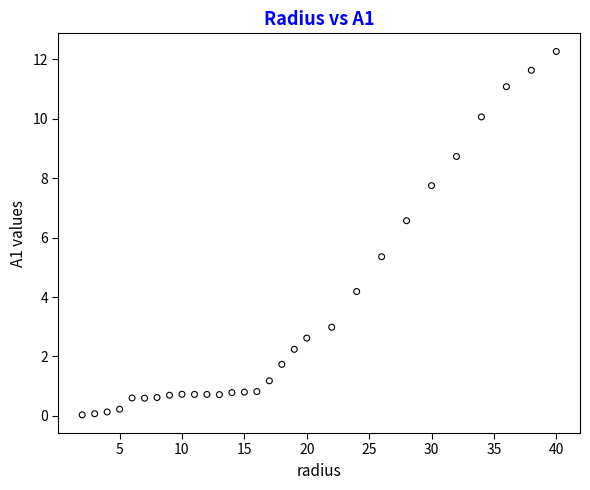

What is the range of Y values (max minus min)?

12.2